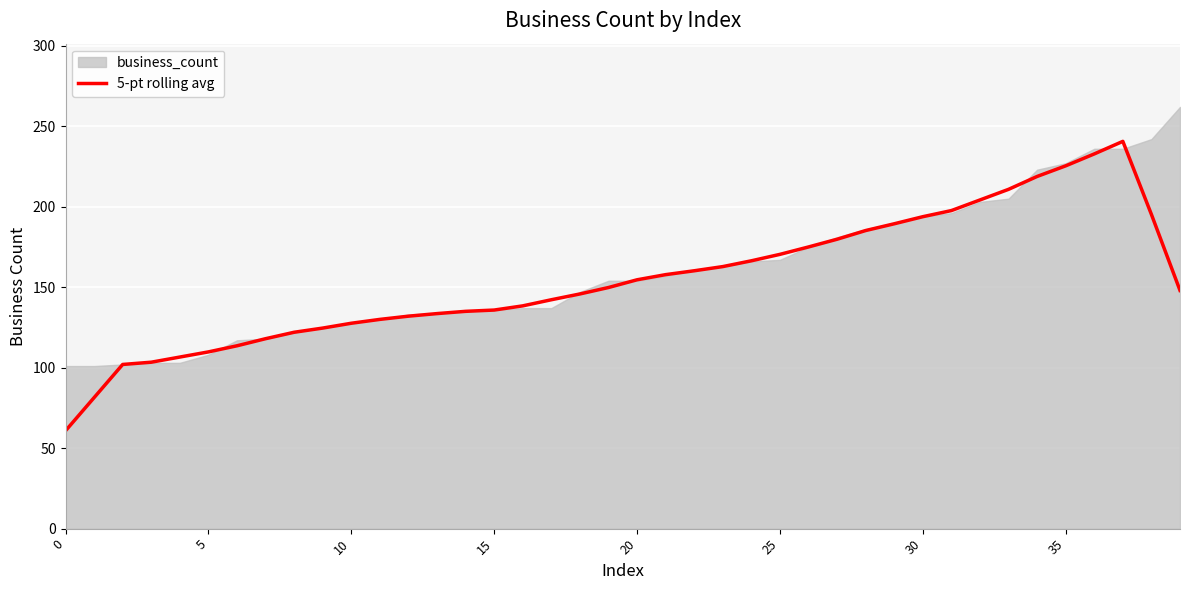

The 5-pt rolling avg series shows 170.4 at 25. True or false?

True